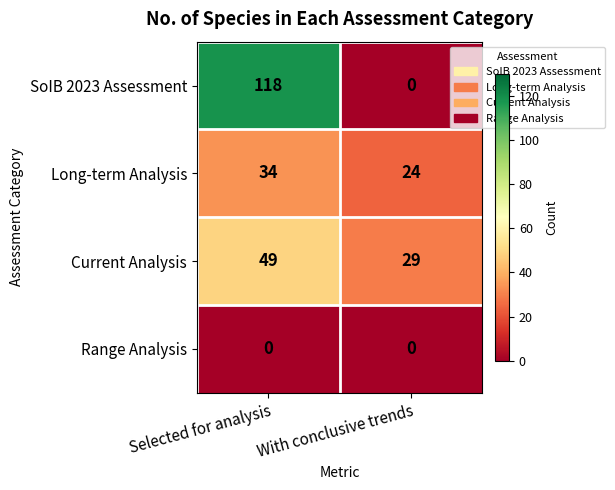

What is the difference between the highest and lowest values at Selected for analysis?

118